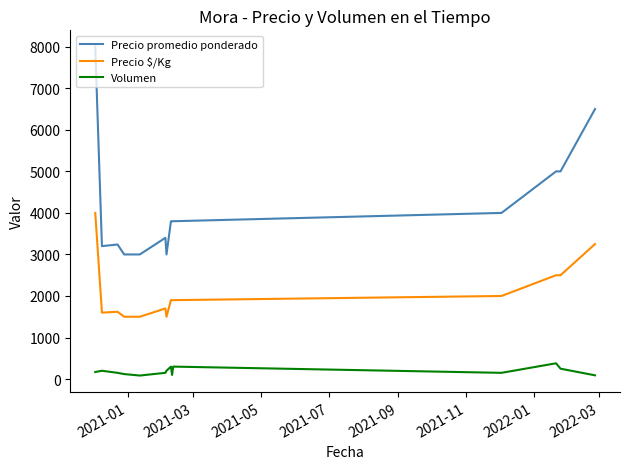

How many categories are shown in the chart?

14